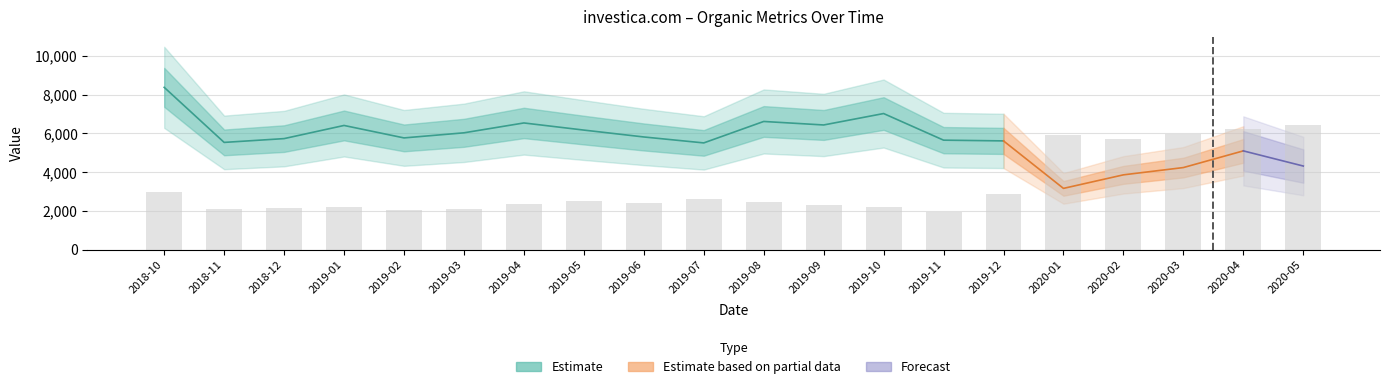

Which label corresponds to the smallest value in the chart?

2019-11